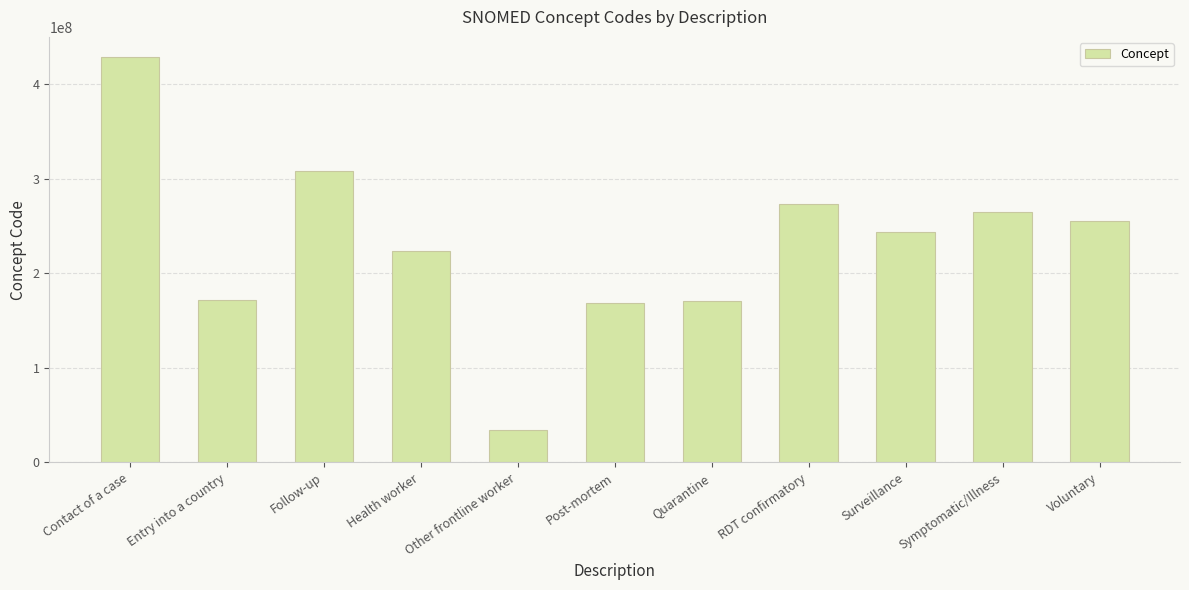

At which label is the value closest to 231558503?

Health worker